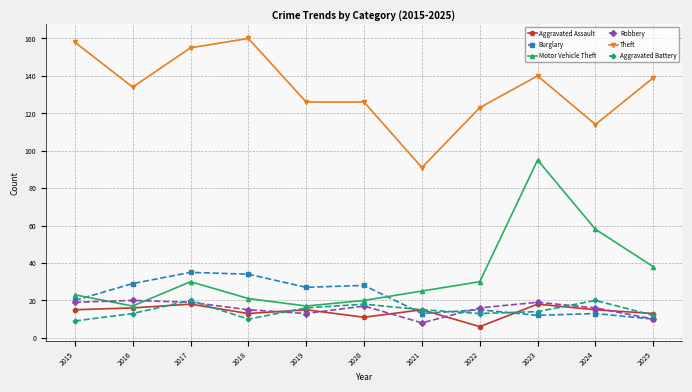

How many times do Burglary and Aggravated Battery cross each other?

3